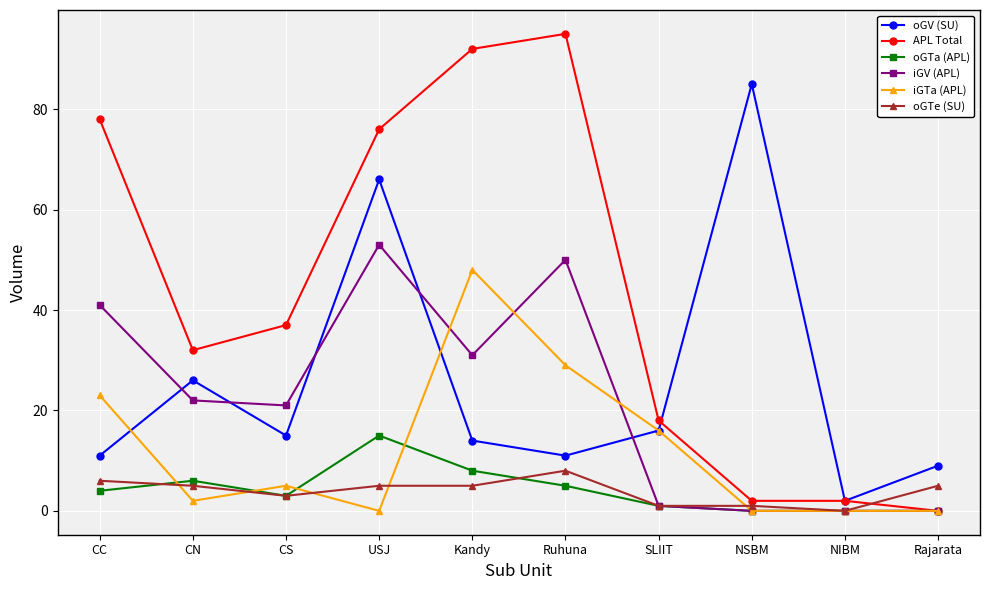

What are all the series names shown in the legend?

oGV (SU), APL Total, oGTa (APL), iGV (APL), iGTa (APL), oGTe (SU)